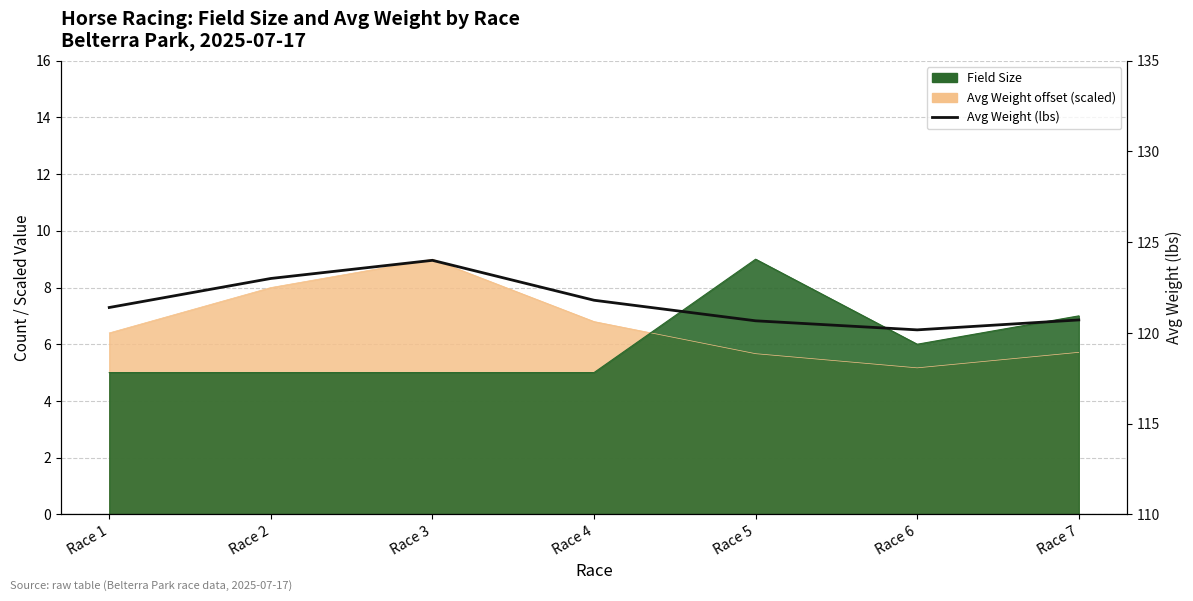

Which category has the highest value across all series?

Race 3